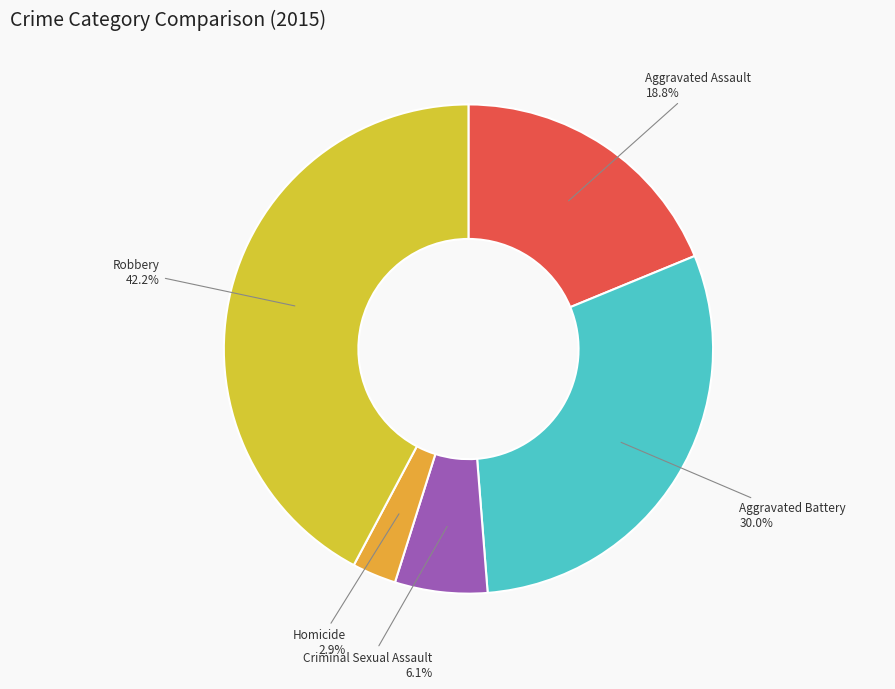

Does any single category account for the majority?

No